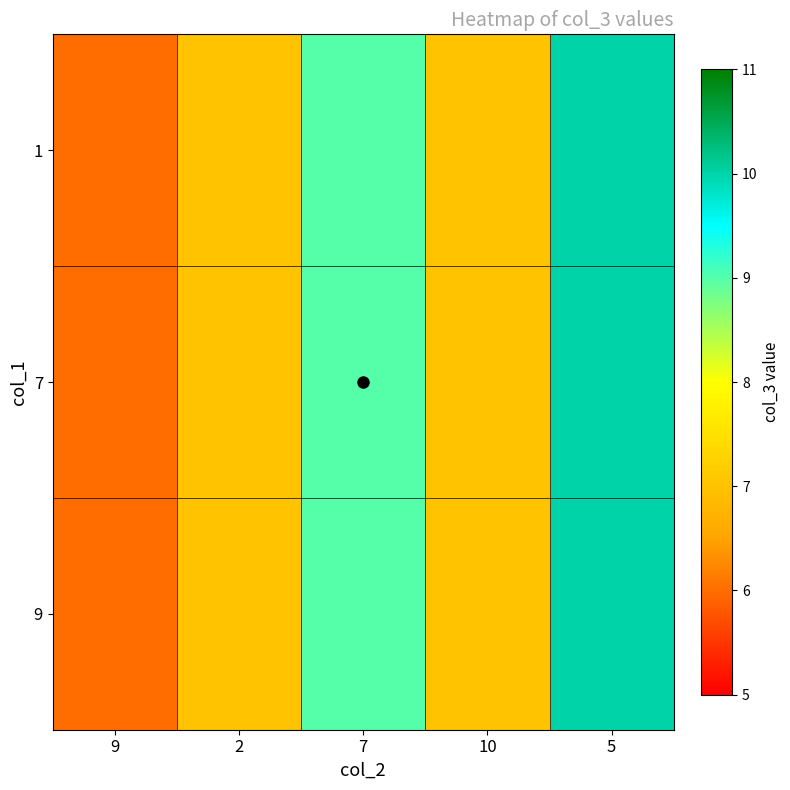

Between 2 and 9, which is larger?

2